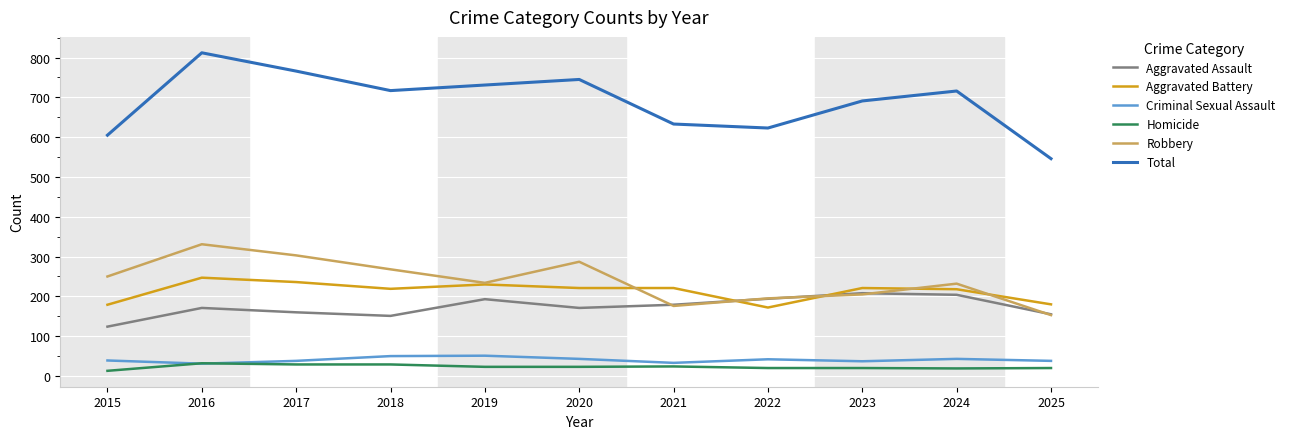

The value of Homicide at 2024 is 19. True or false?

True